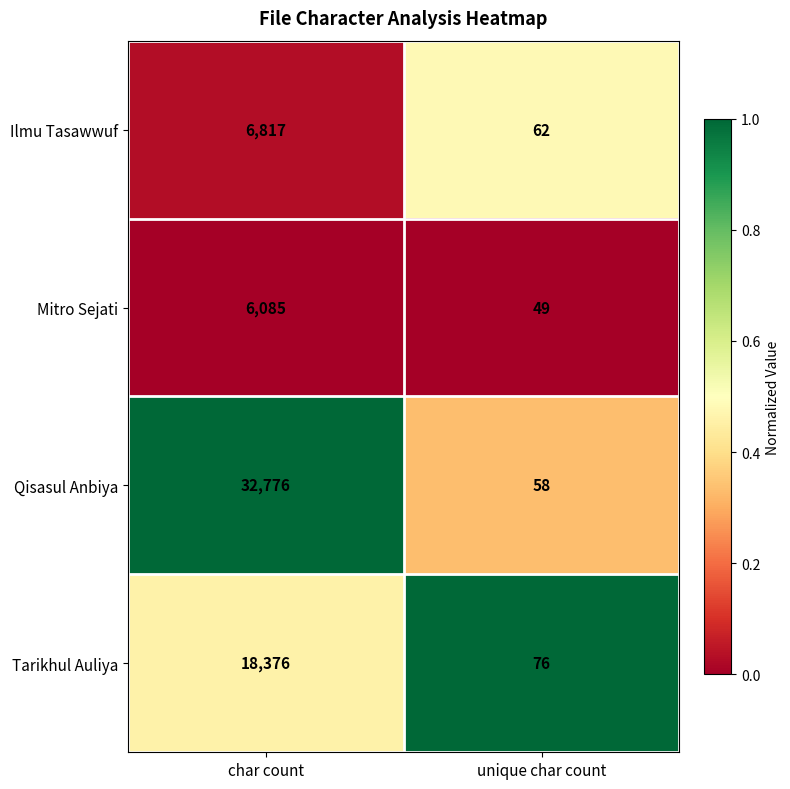

Between char count and unique char count, which series saw the biggest shift?

Qisasul Anbiya